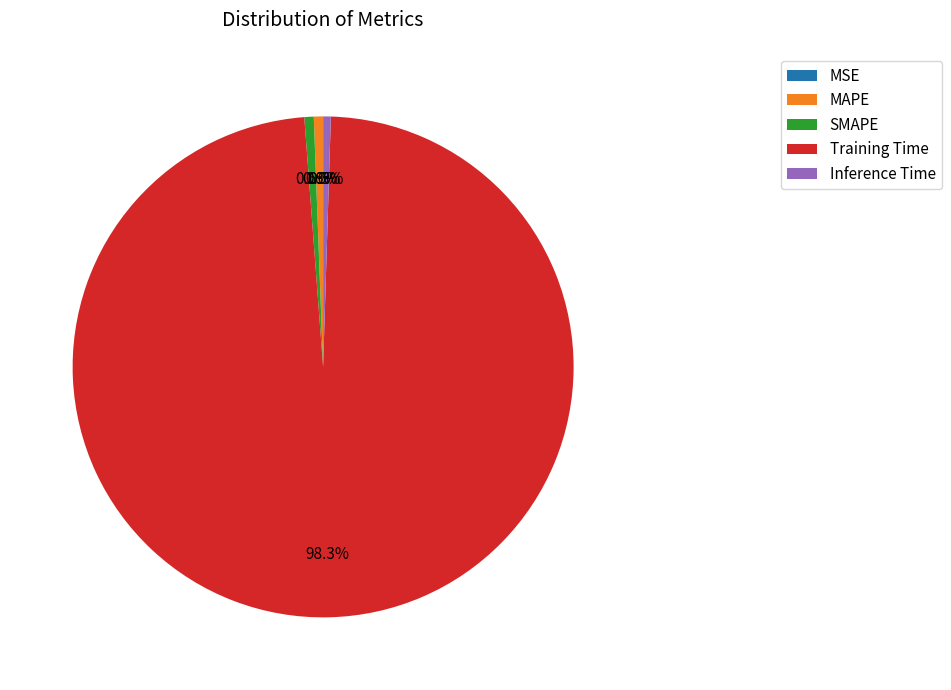

What is the majority slice?

Training Time